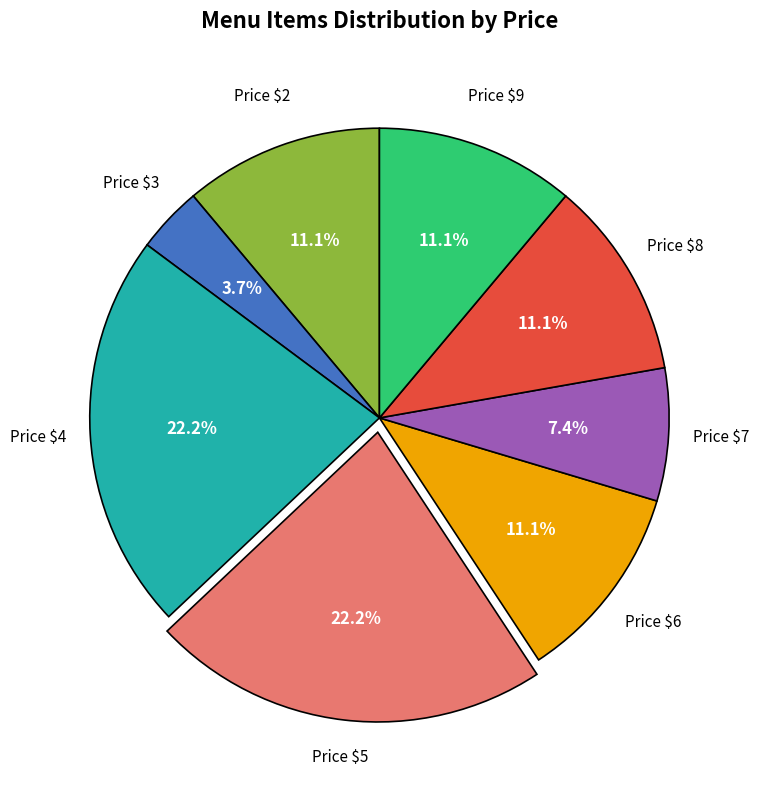

What is the smallest slice in the pie chart?

Price $3